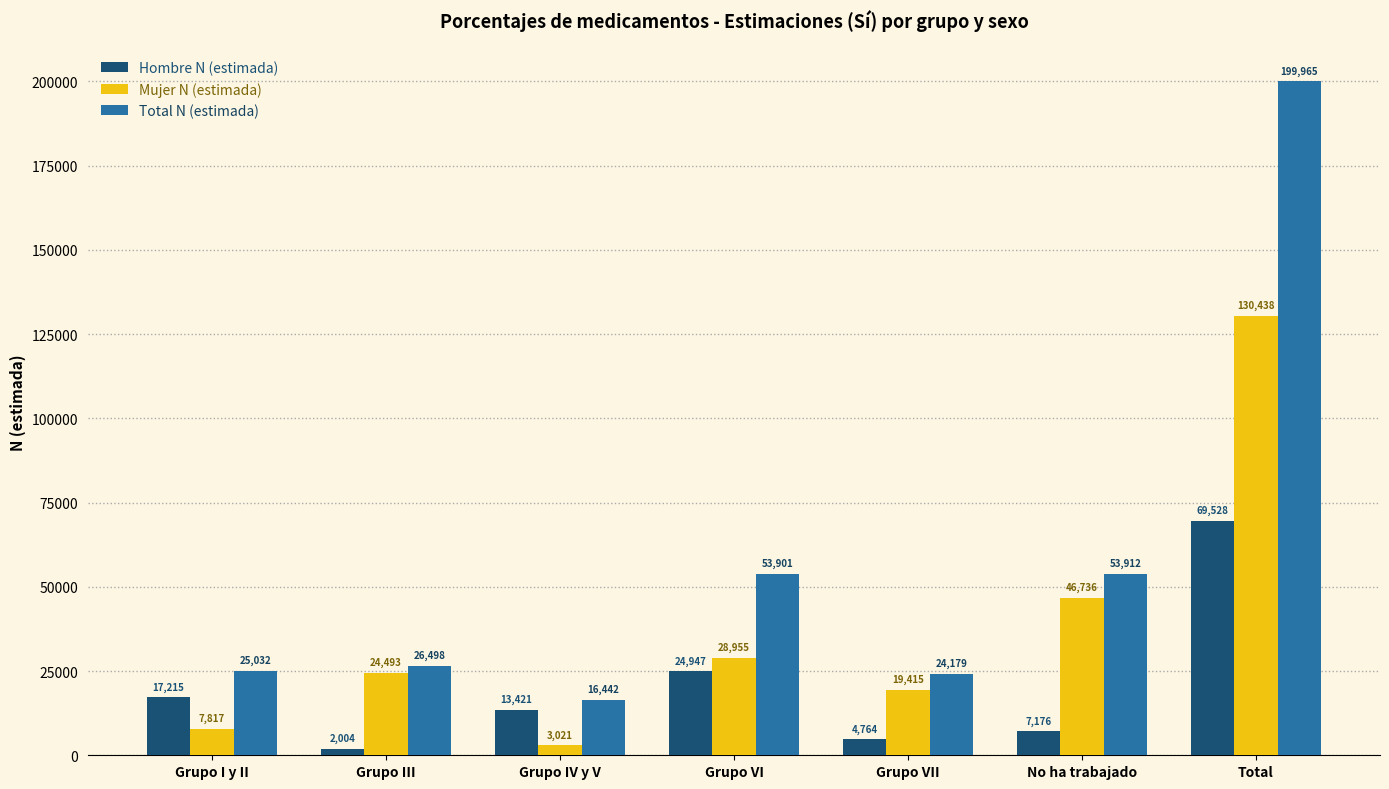

Reading left to right, list all the values displayed in this chart.

Hombre N (estimada): 17215	2004	13421	24947	4764	7176	69528
Mujer N (estimada): 7817	24493	3021	28955	19415	46736	130438
Total N (estimada): 25032	26498	16442	53901	24179	53912	199965